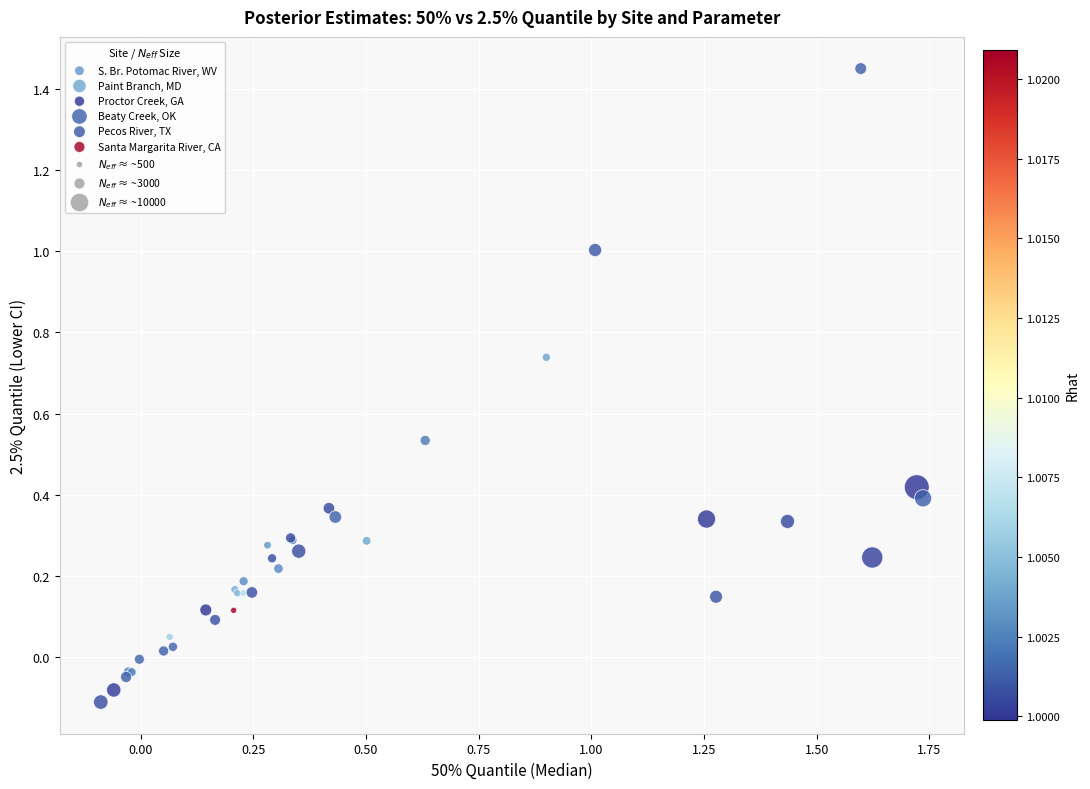

Which series has the largest Y range (max minus min)?

Pecos River, TX